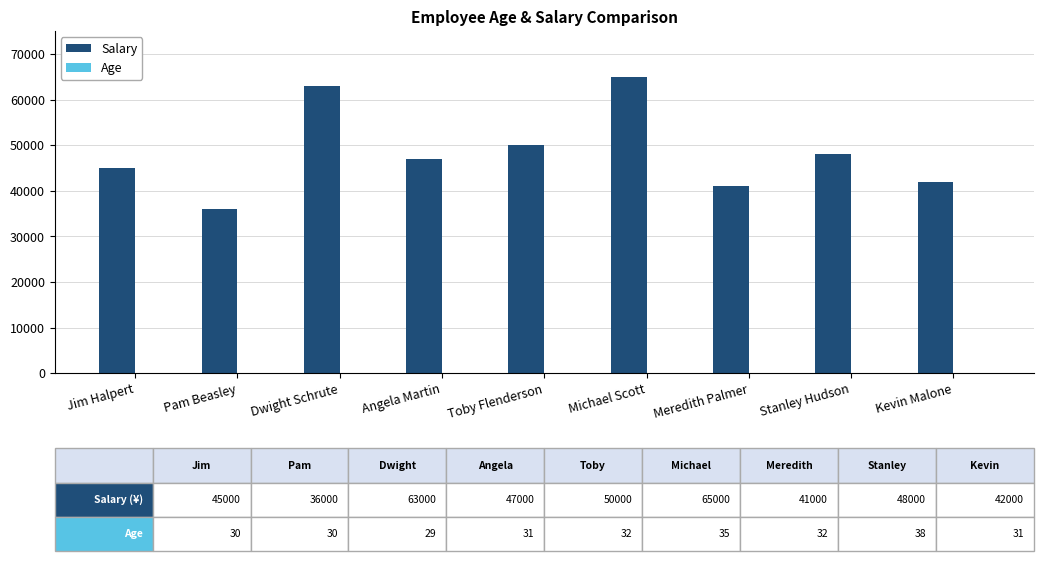

The Salary series shows 82596 at Stanley Hudson. True or false?

False